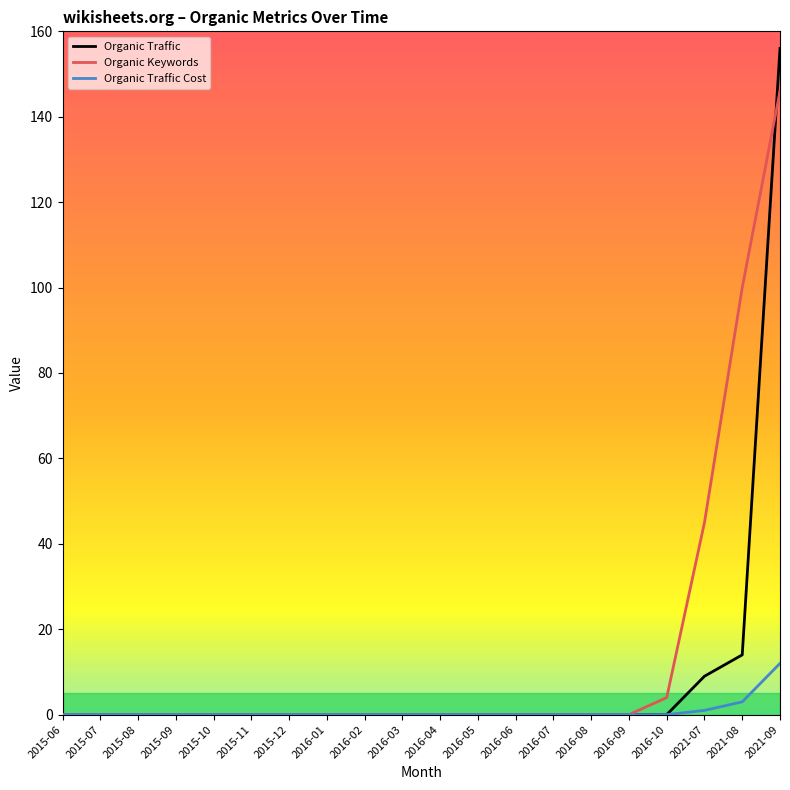

At which category is the sum across all series the highest?

2021-09